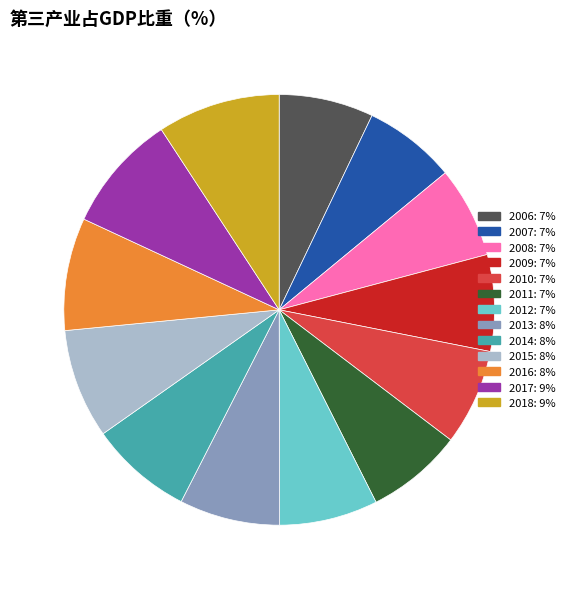

What is the ratio of the value at 2016: 8% to the value at 2013: 8%?

1.1